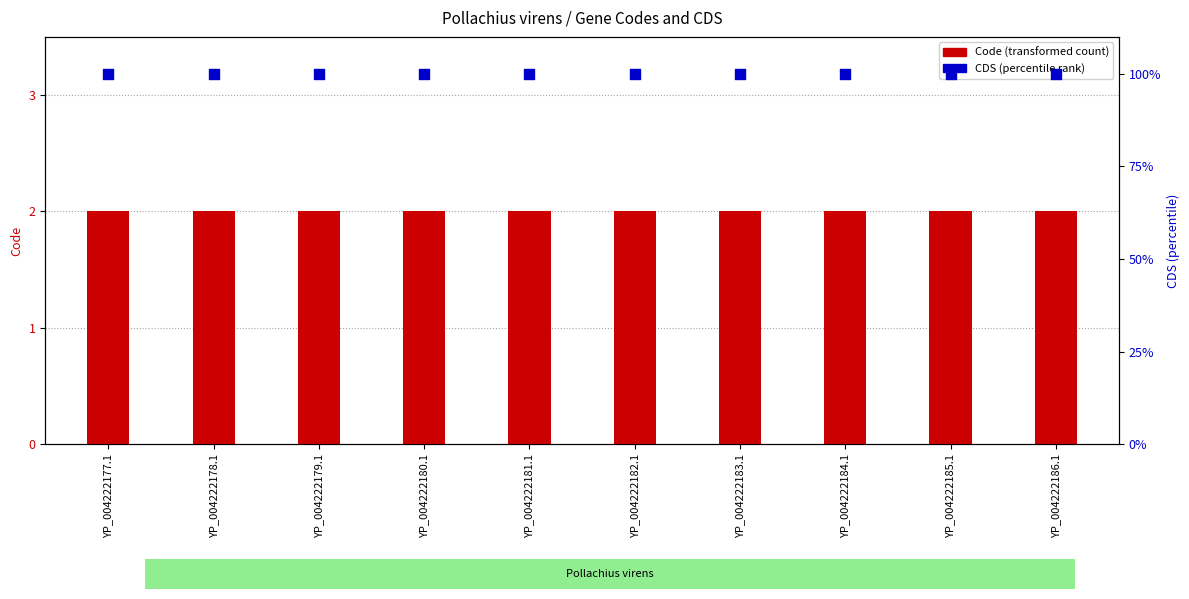

What are all the series names shown in the legend?

Code, CDS